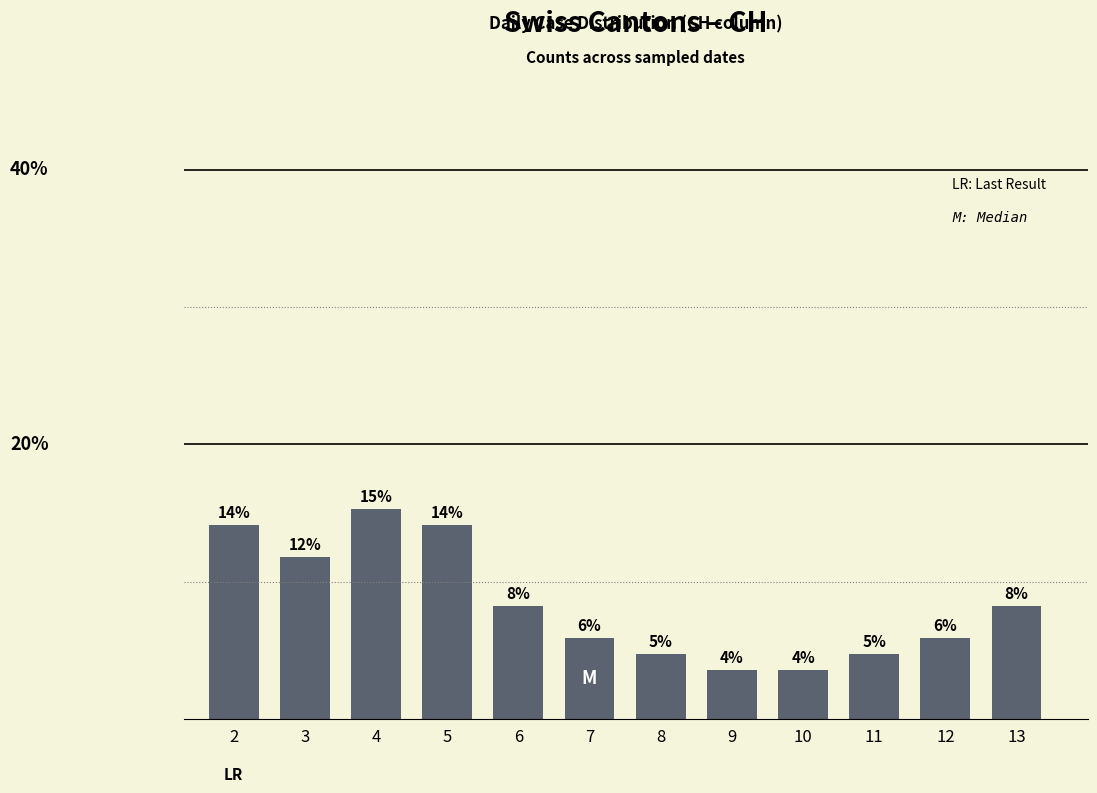

Does the chart contain stacked bars?

No